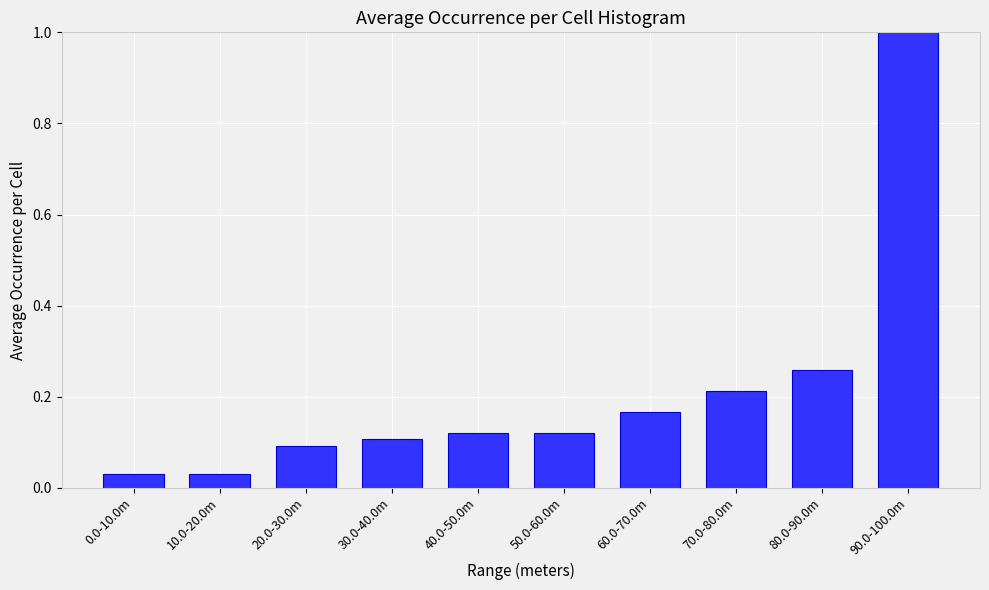

What is the difference between the maximum and second lowest values?

1.0